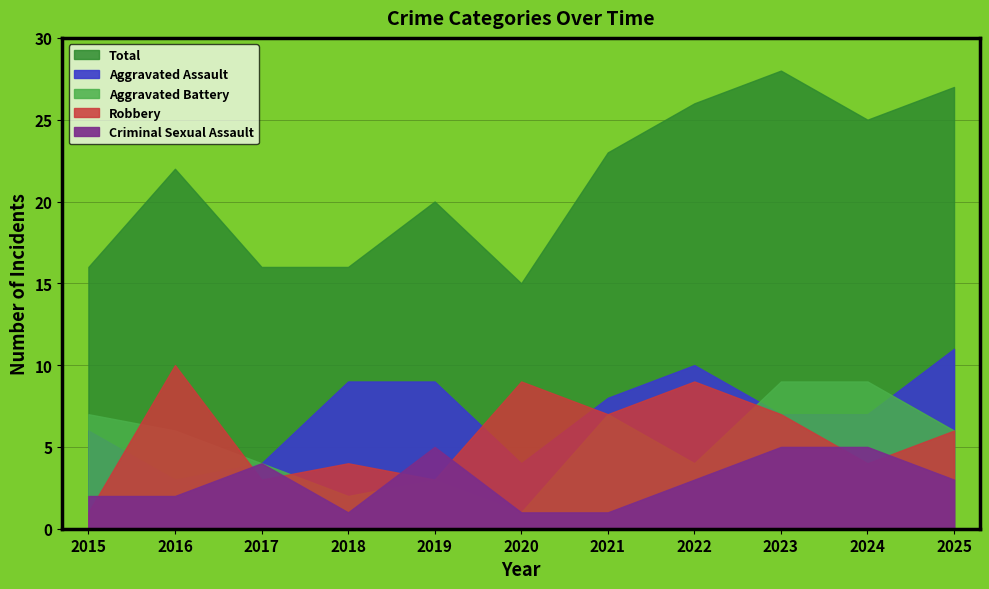

Where does the Aggravated Assault series first go above 7?

2018